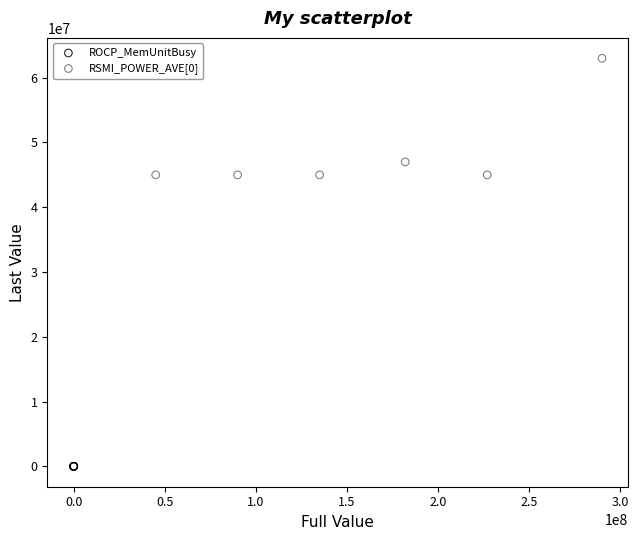

Which series reaches the minimum Y coordinate?

ROCP_MemUnitBusy